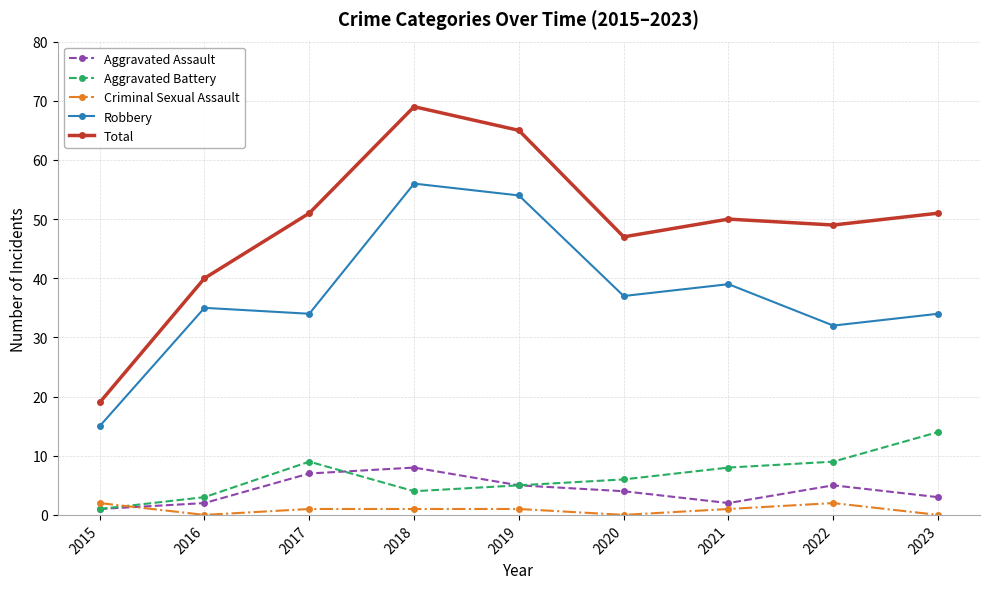

What is the difference between the maximum and minimum values in the Aggravated Assault series?

7